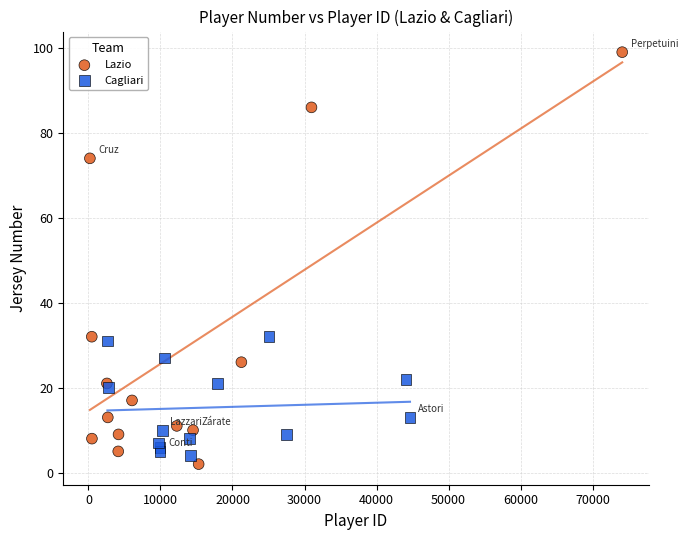

Which series reaches the minimum Y coordinate?

Lazio